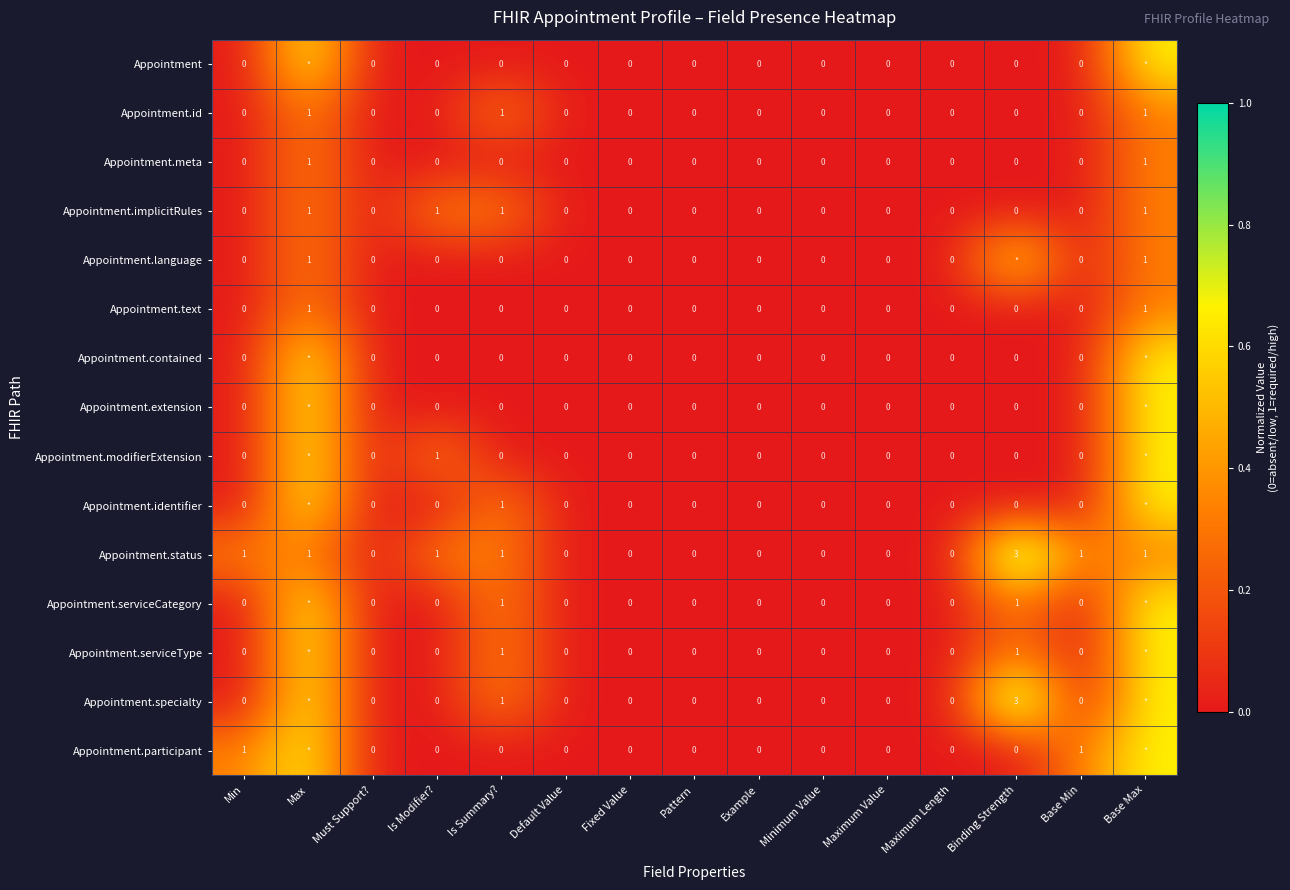

What is the maximum value shown in the chart?

1.0